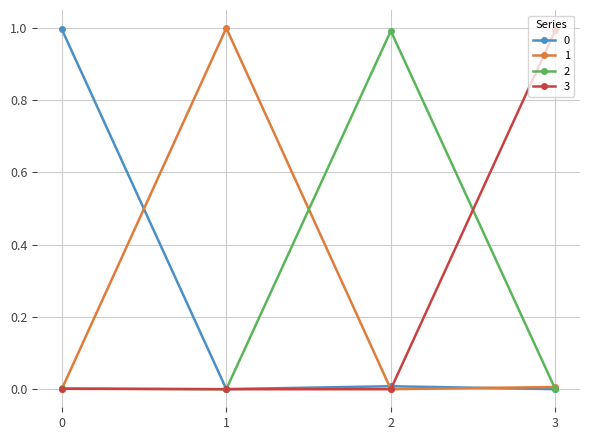

True or false: 1 and 3 cross at least once.

True